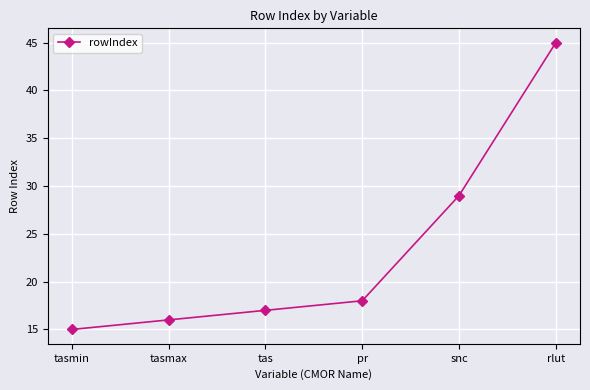

What is the label of the 4th point from the left?

pr